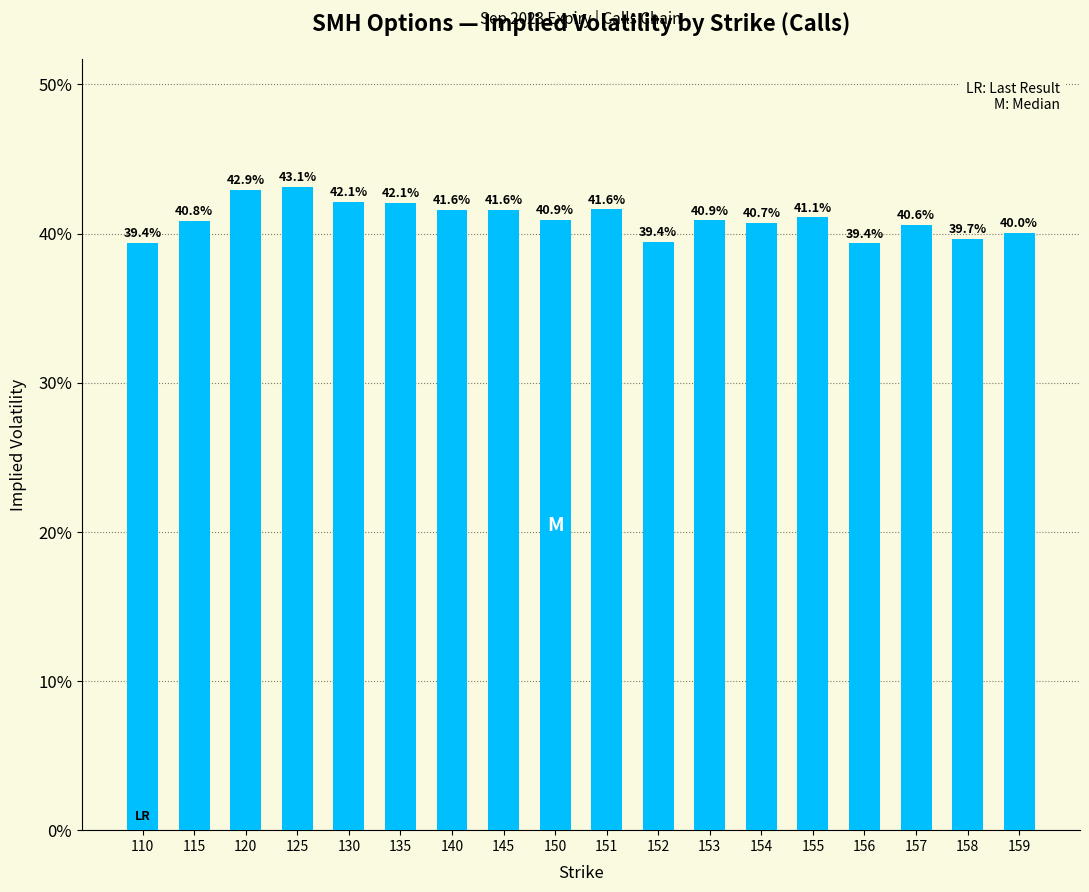

Are the bars horizontal?

No